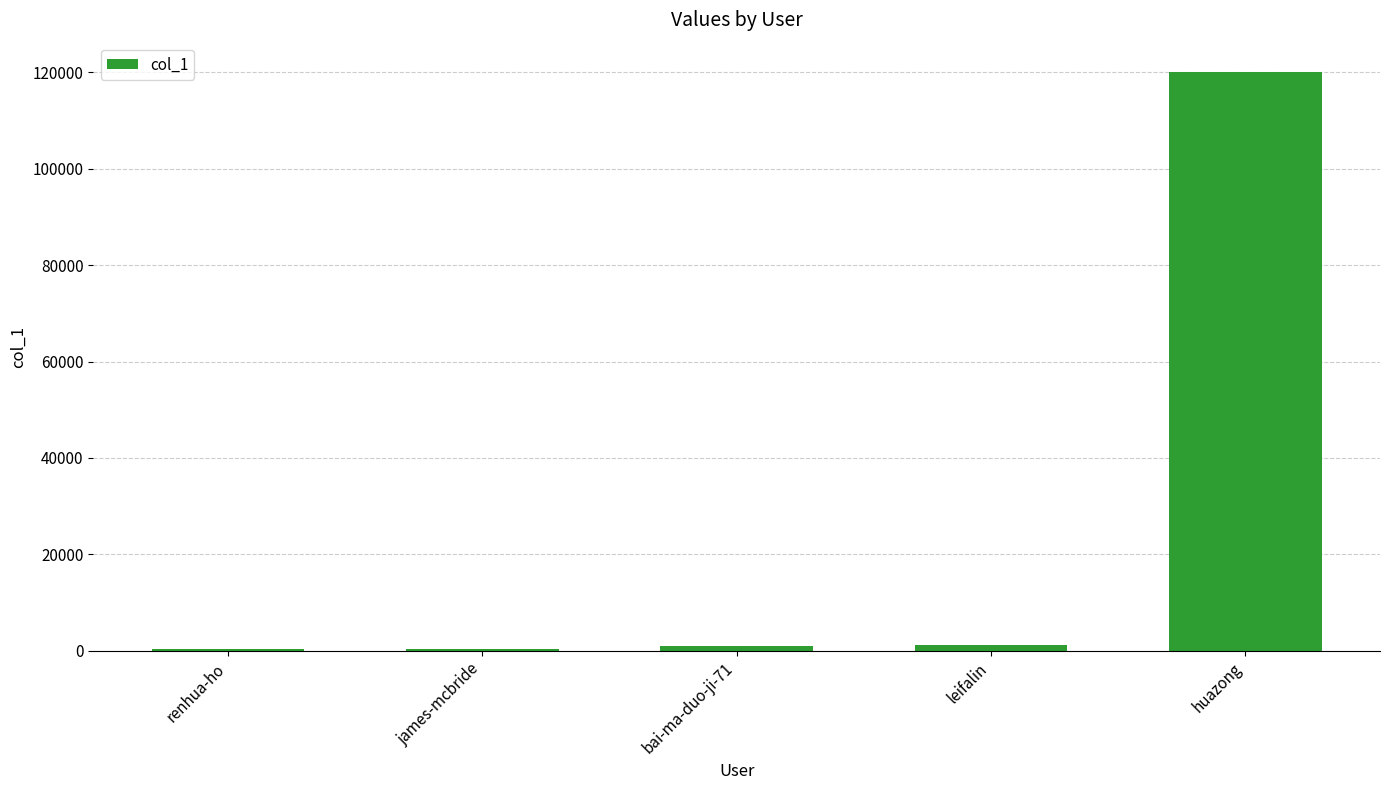

How many bars are there in total?

5